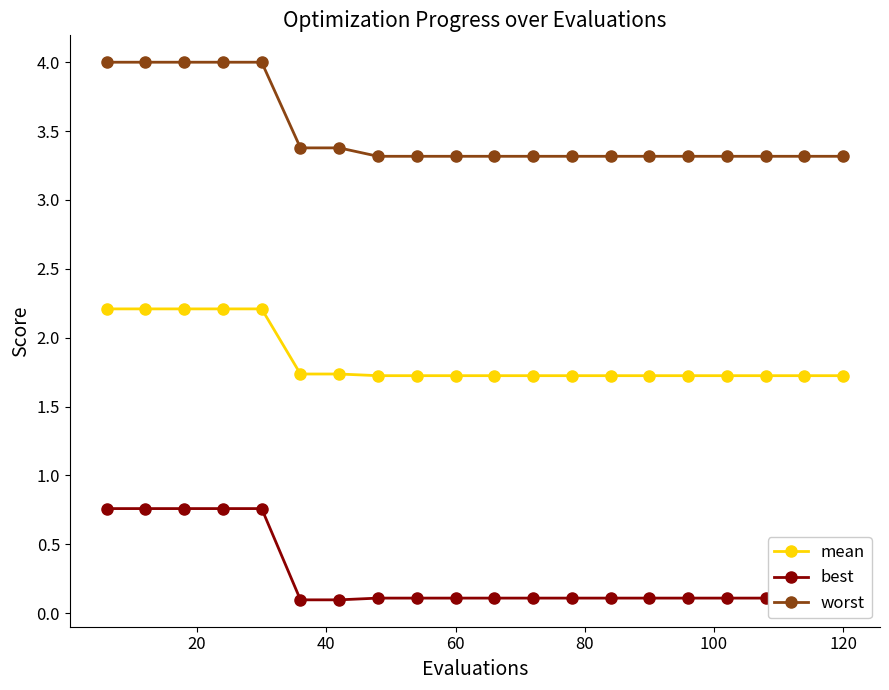

What is the highest value of the mean series?

2.2